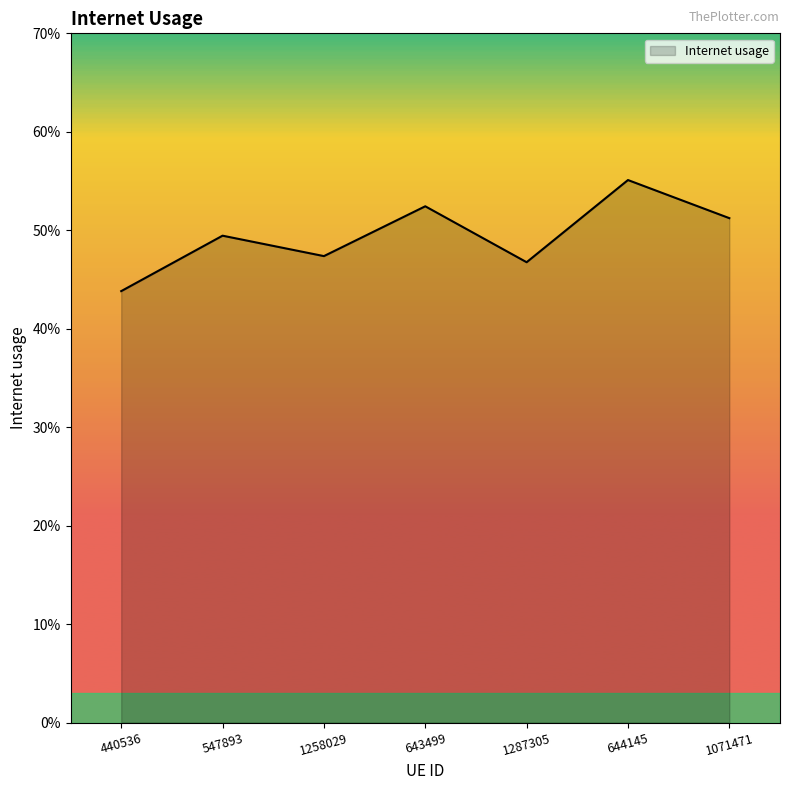

List the labels in order of value, smallest first.

440536, 1287305, 1258029, 547893, 1071471, 643499, 644145